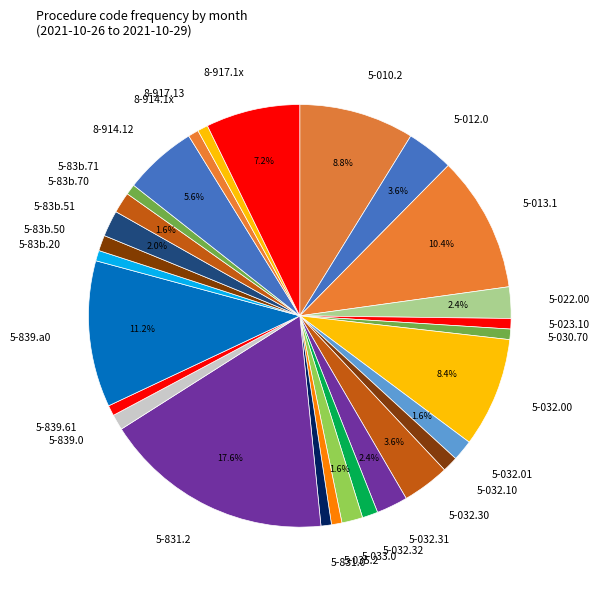

To the nearest percent, what is the difference between the 5-83b.71 and 5-83b.51 slice percentages?

1%